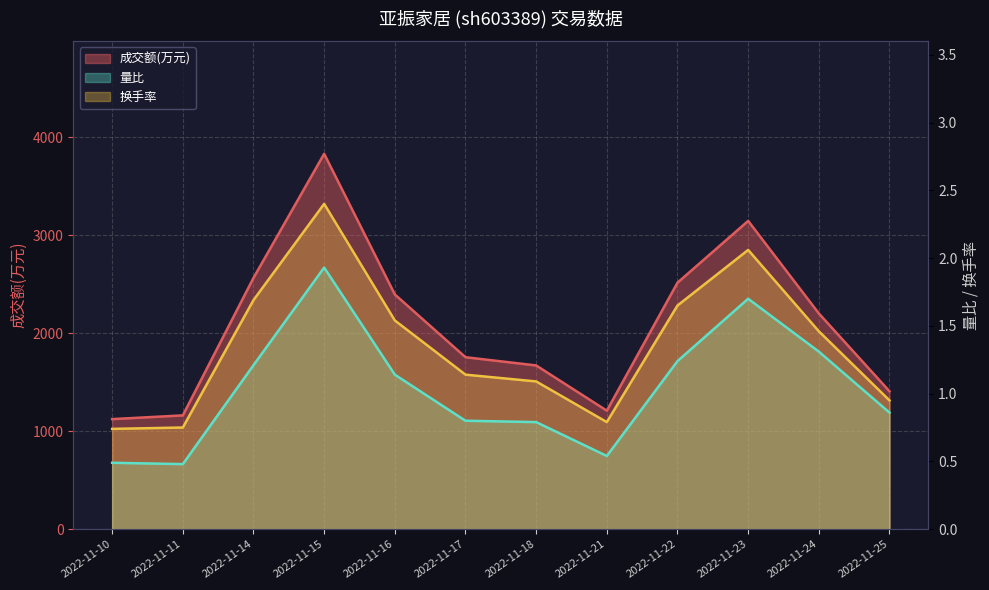

Read the 成交额(万元) value at 2022-11-18.

1672.0